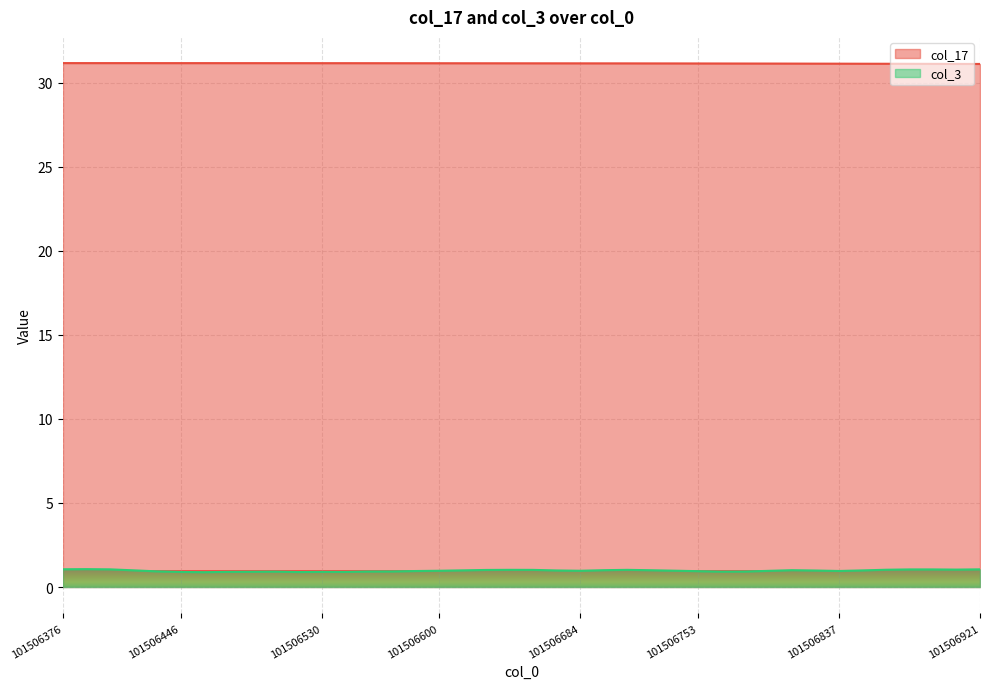

Which series has the largest total across all categories?

col_17